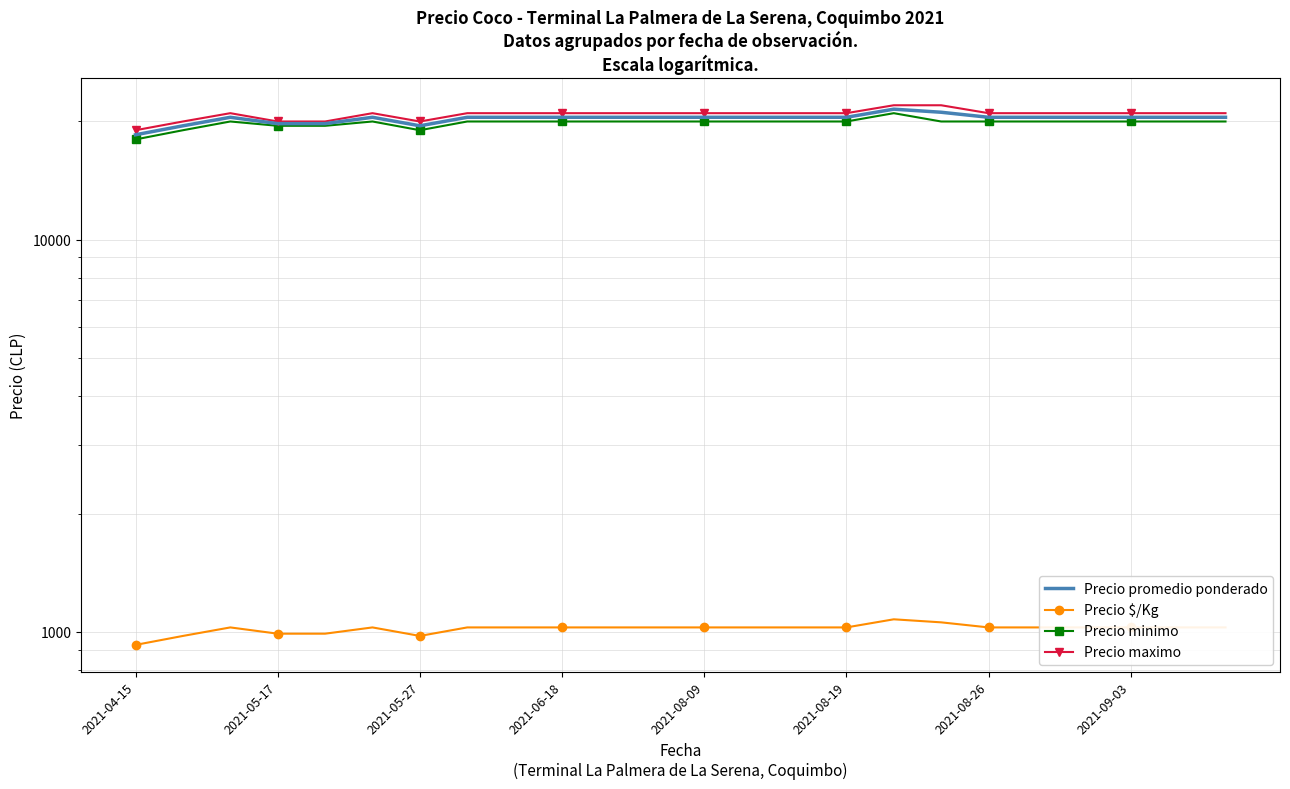

True or false: Precio minimo and Precio $/Kg cross at least once.

False